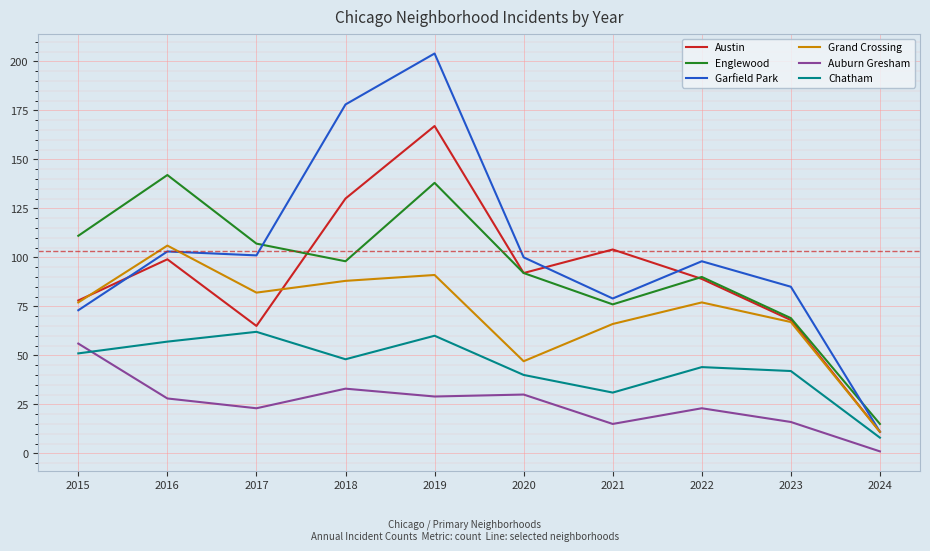

Which category has the highest value across all series?

2019